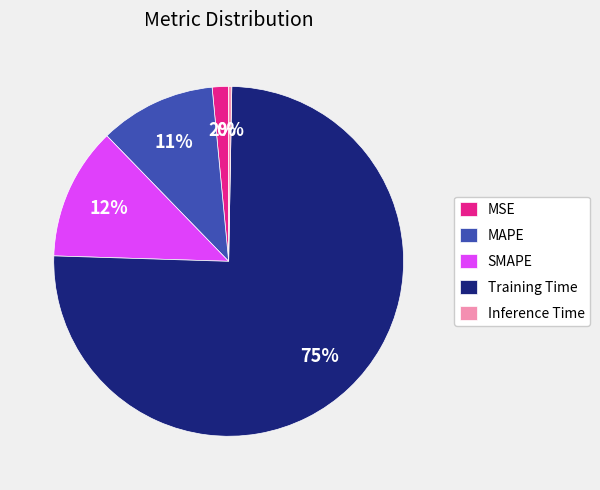

Does Training Time represent more than half of the total?

Yes